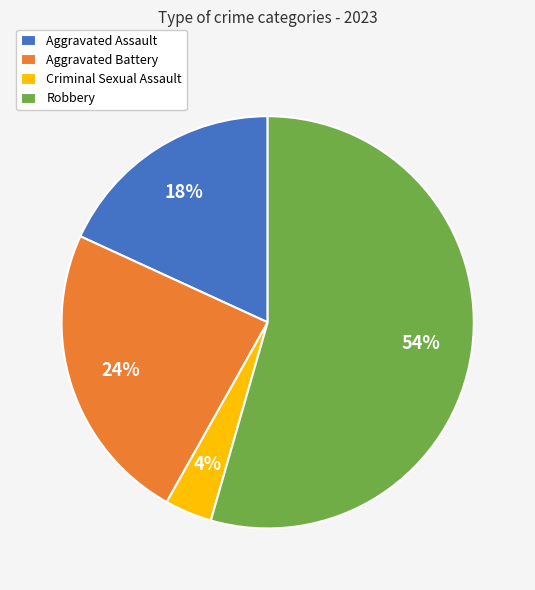

Do Robbery and Criminal Sexual Assault together represent more than half of the pie?

Yes